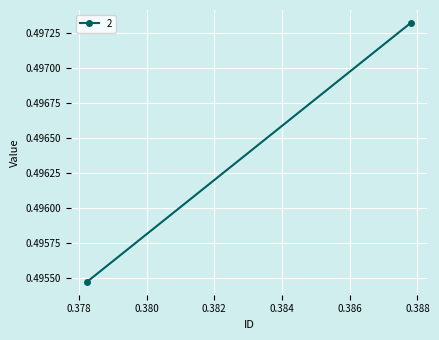

What is the sum of all values?

1.0